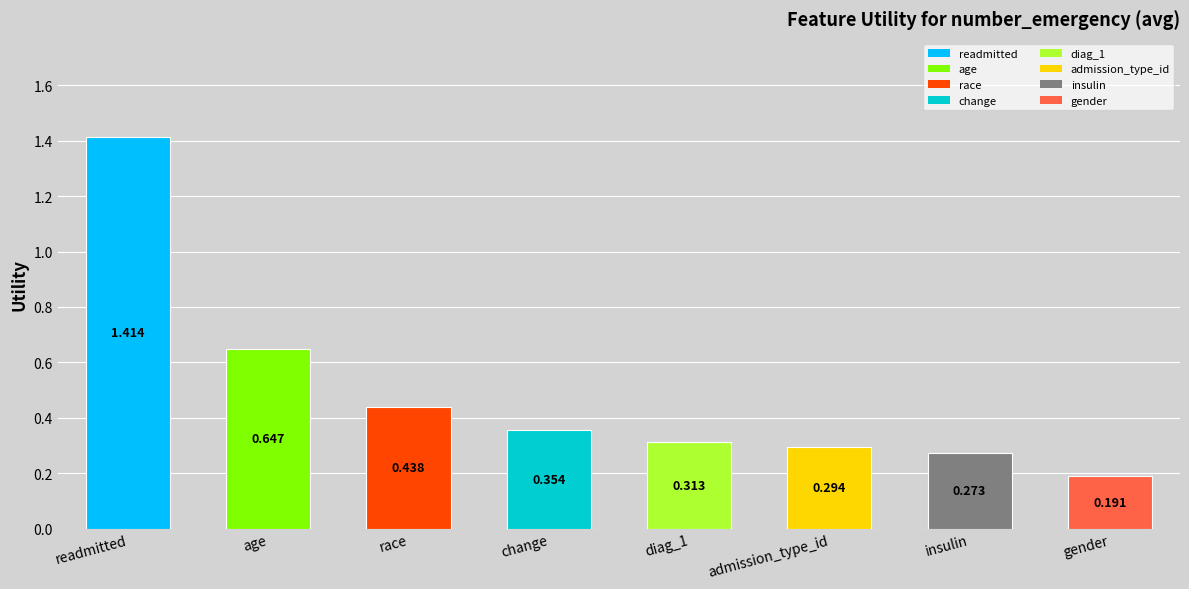

List the labels in order of value, largest first.

readmitted, age, race, change, diag_1, admission_type_id, insulin, gender